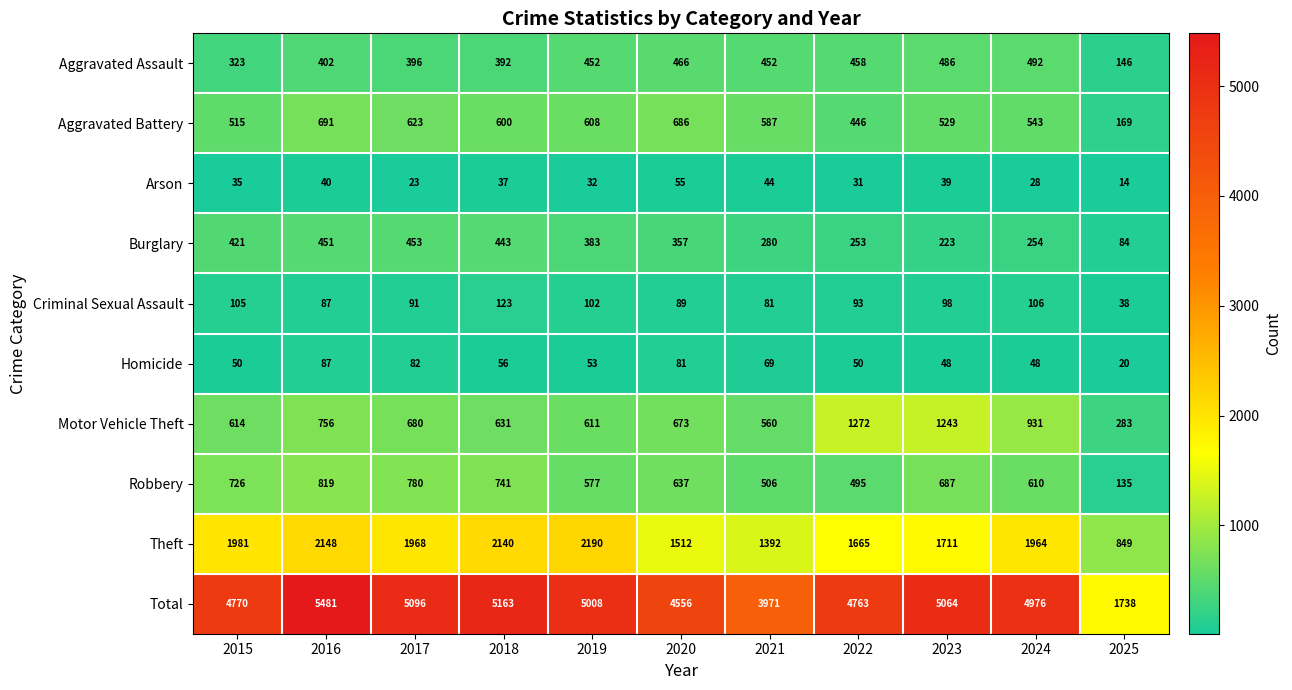

The Theft series shows 2484 at 2023. True or false?

False